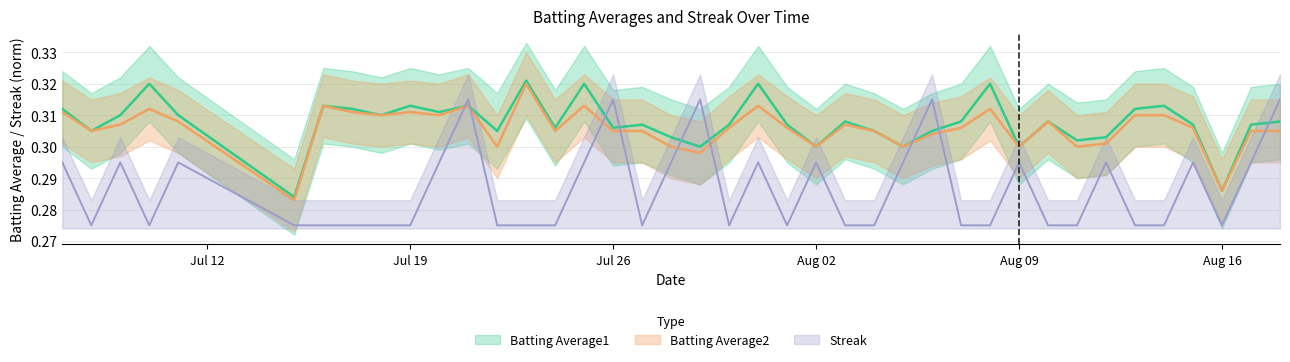

At which label is Batting Average2 closest to 0?

2010-07-15